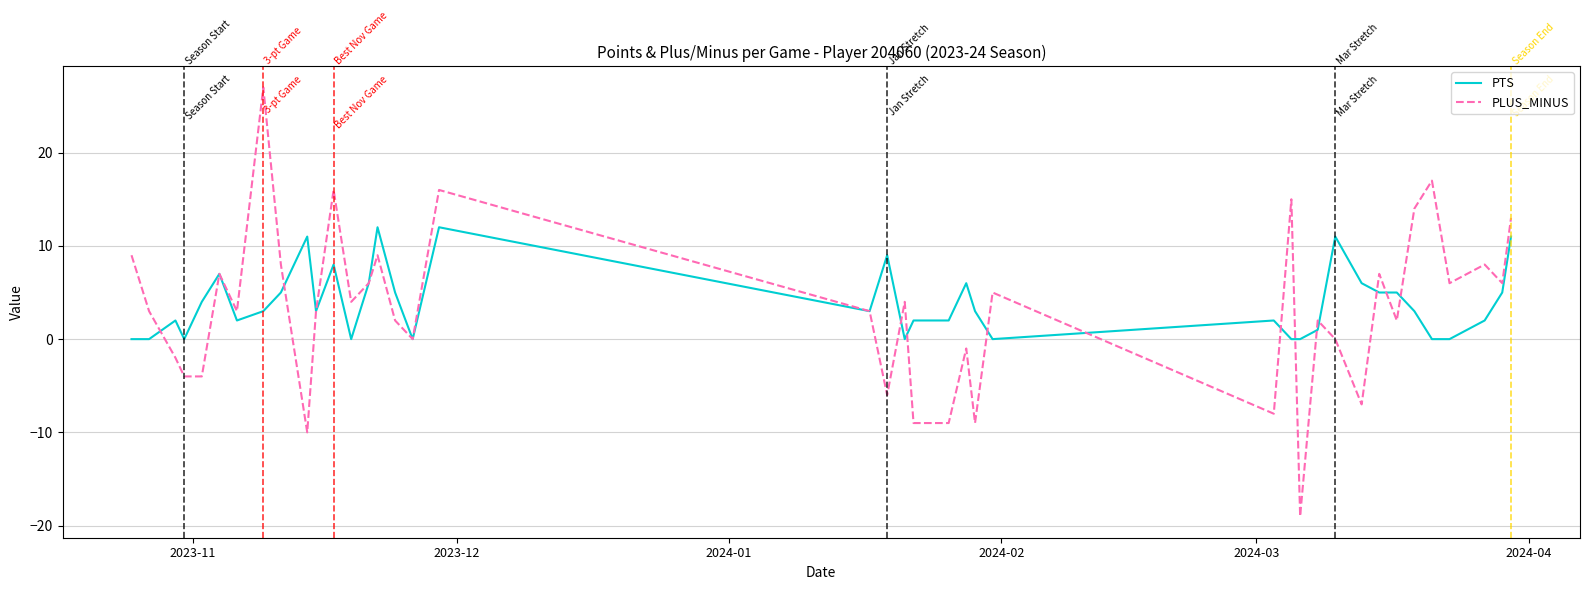

True or false: PTS has more than 0 points higher than both neighbors.

True